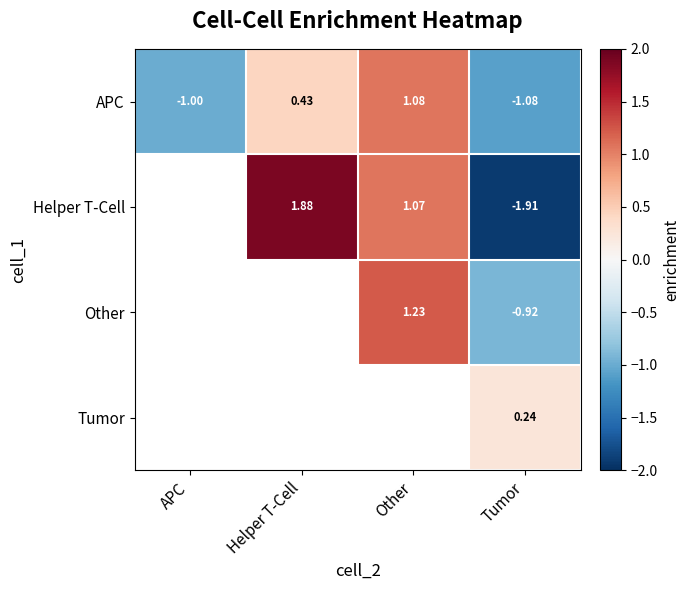

At which label does APC reach its peak?

Other